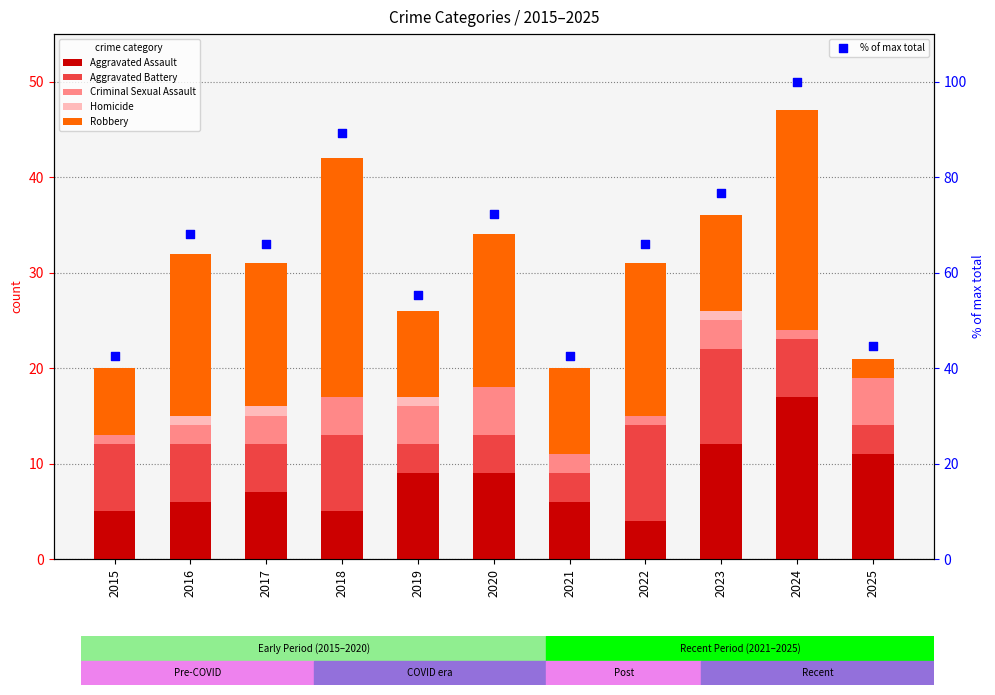

Is the value of Aggravated Assault at 2015 greater than the value of % of max total at 2015?

No